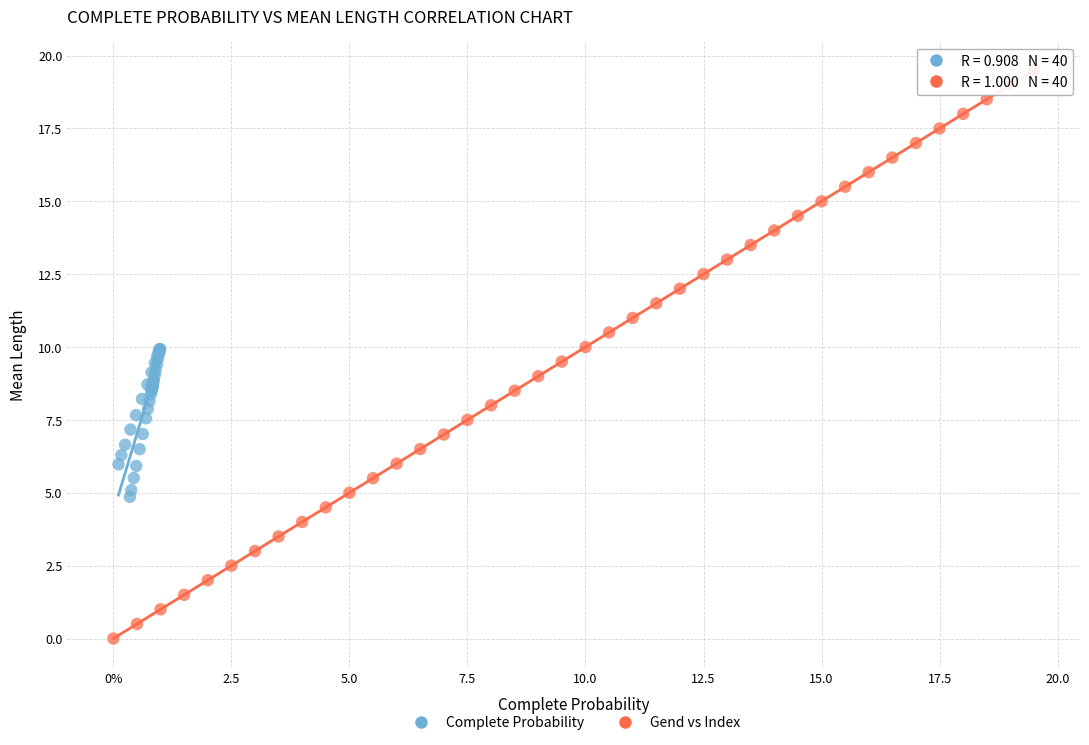

Which series has the widest spread of Y values?

Gend vs Index